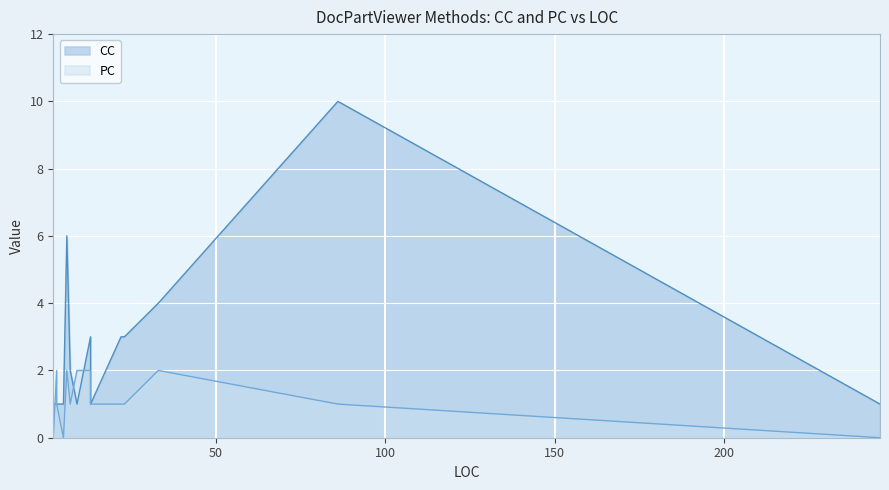

At which label is PC closest to 1?

3